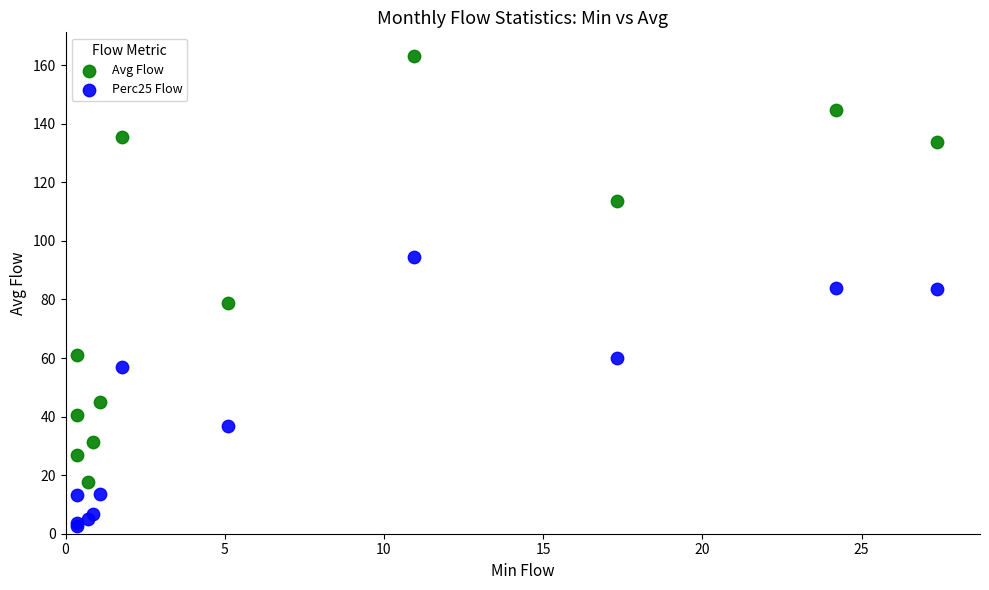

What is the X range (max minus min) for the scatter plot?

27.0